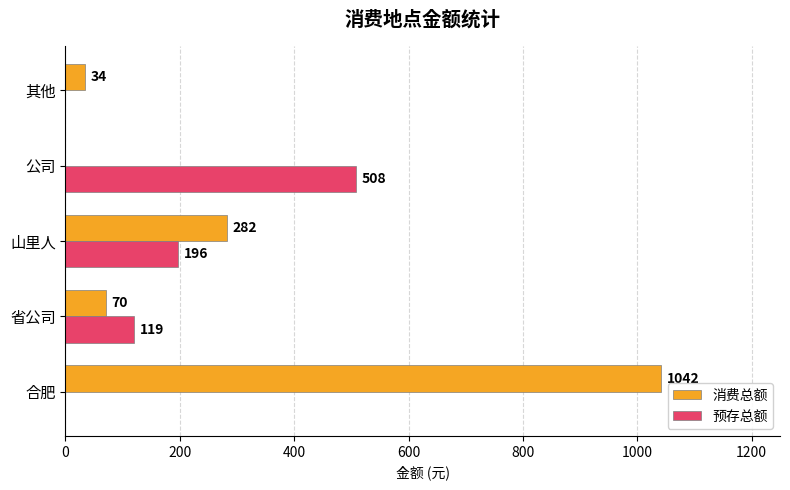

Where is 消费总额 nearest to the value 520?

山里人